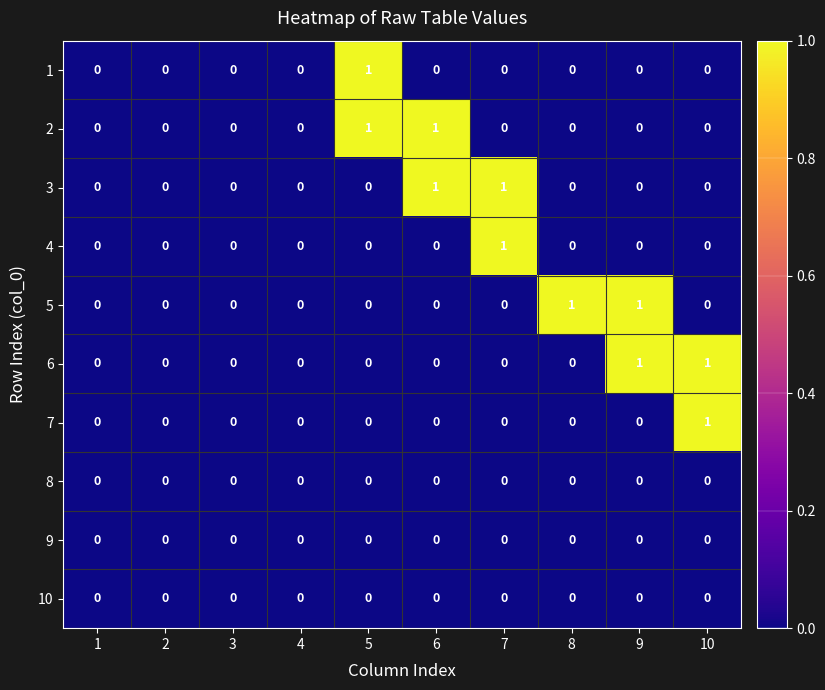

Which series changed the most between 8 and 9?

6